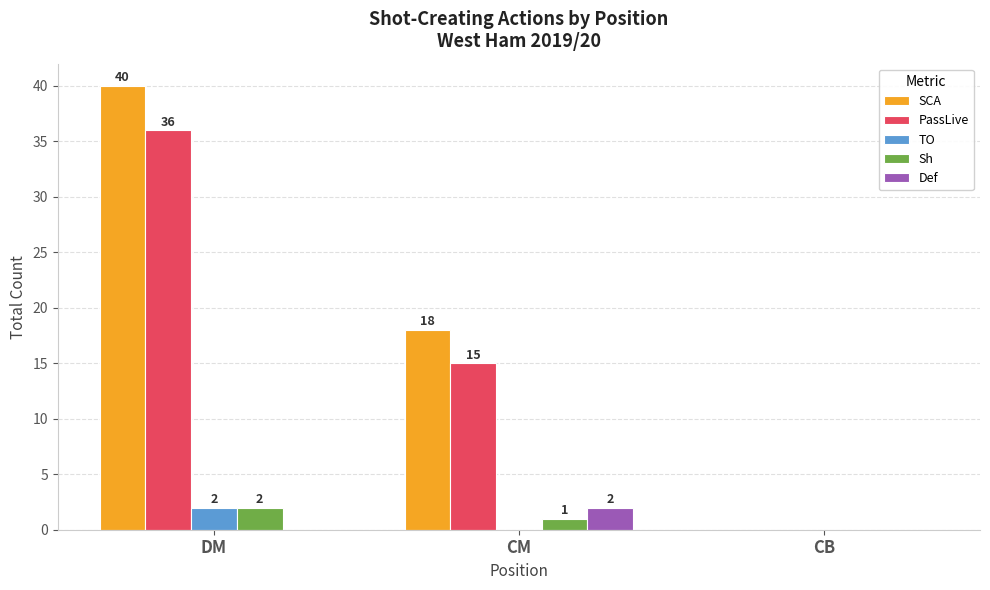

Which series has the largest total across all categories?

SCA